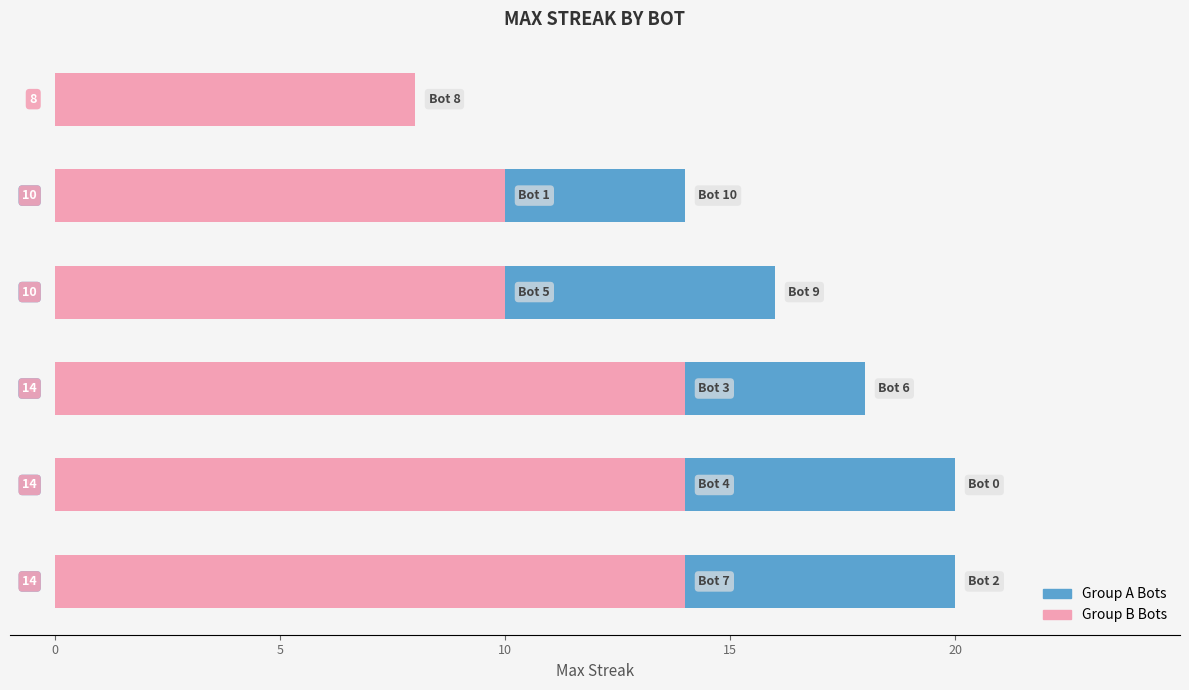

The value at 14 is 5. True or false?

False